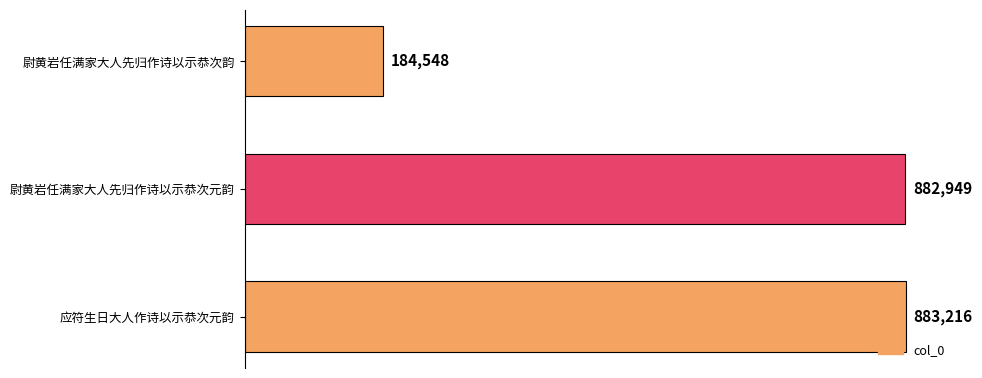

What is the change in value from 尉黄岩任满家大人先归作诗以示恭次韵 to 应符生日大人作诗以示恭次元韵?

+698668